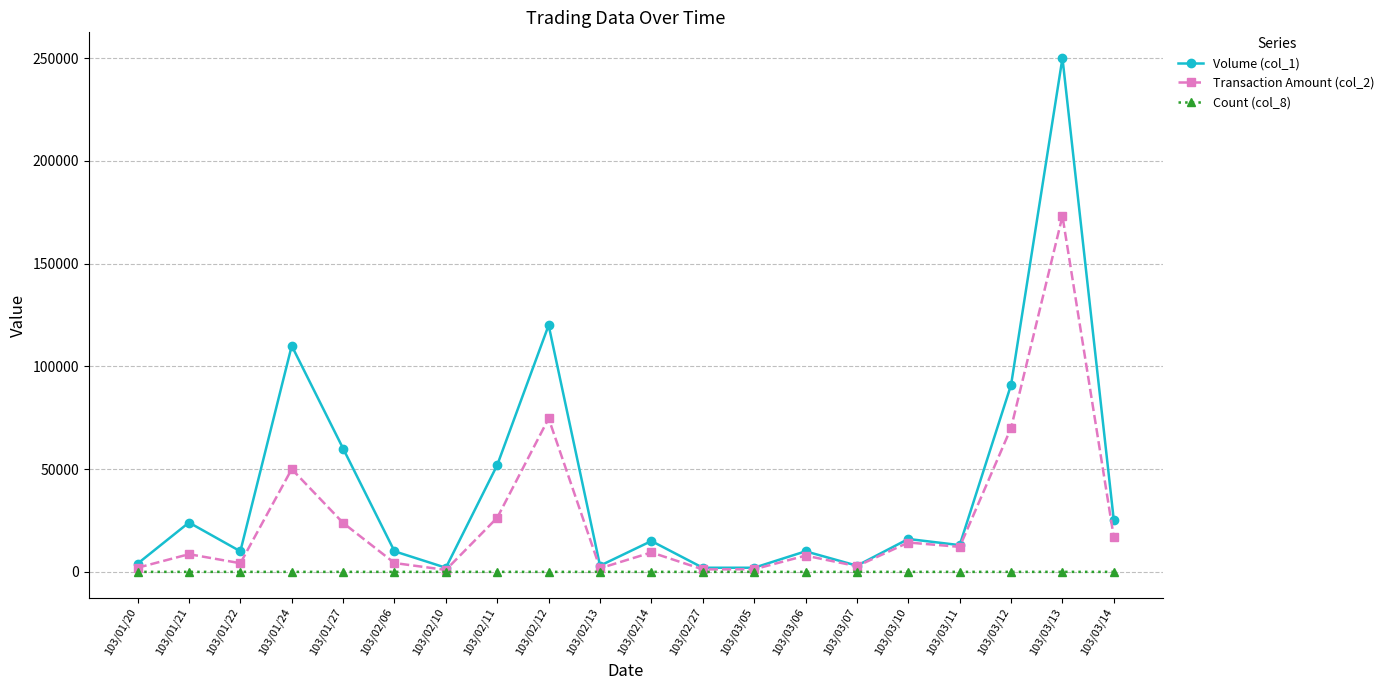

What is the value of the Count (col_8) point at the 19th from the left?

7